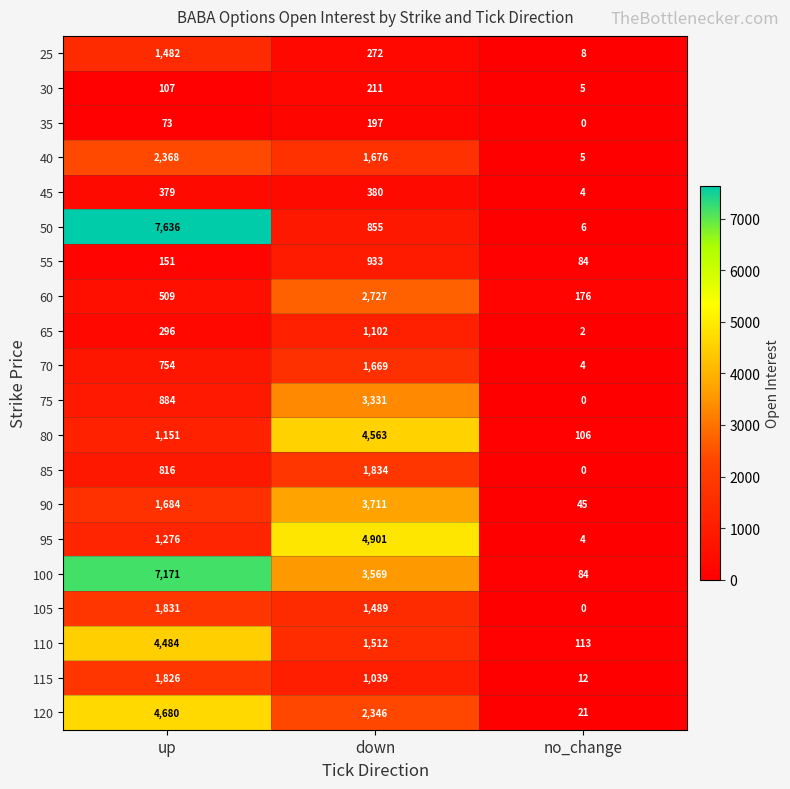

At up, list the series in order from largest to smallest.

50, 100, 120, 110, 40, 105, 115, 90, 25, 95, 80, 75, 85, 70, 60, 45, 65, 55, 30, 35